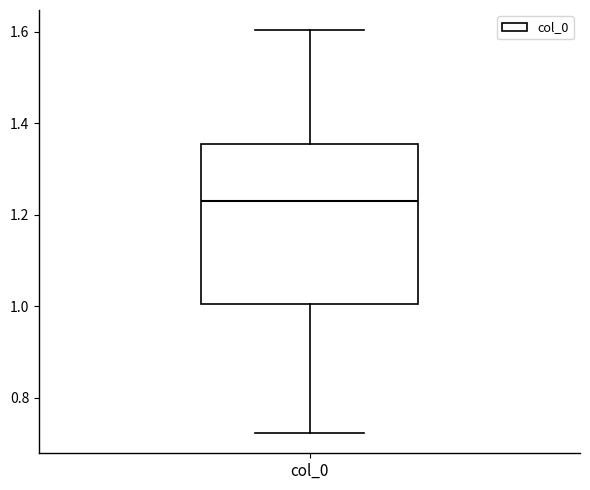

Transcribe this box plot: give where the median line is, the range the box spans, and where the two whiskers end, as read against the y-axis. The values are not printed on the chart, so give them approximately, as read against the axis.

median 1.24, box 1.00 to 1.36, whiskers 0.72 to 1.60